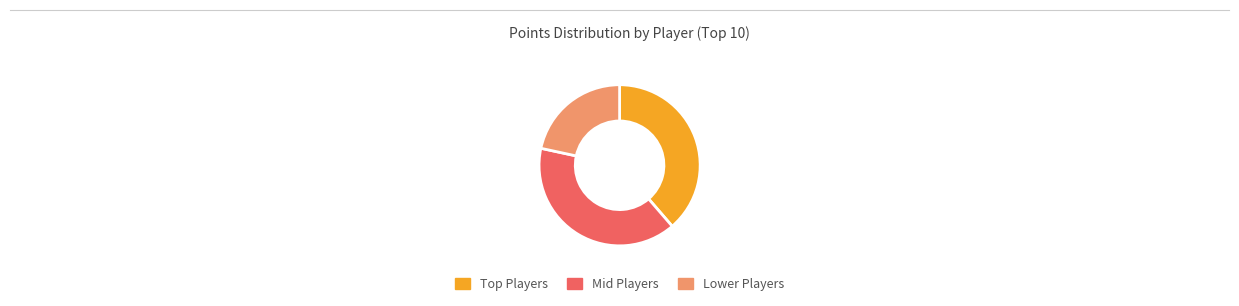

Rank the categories by value from highest to lowest.

Mid Players, Top Players, Lower Players